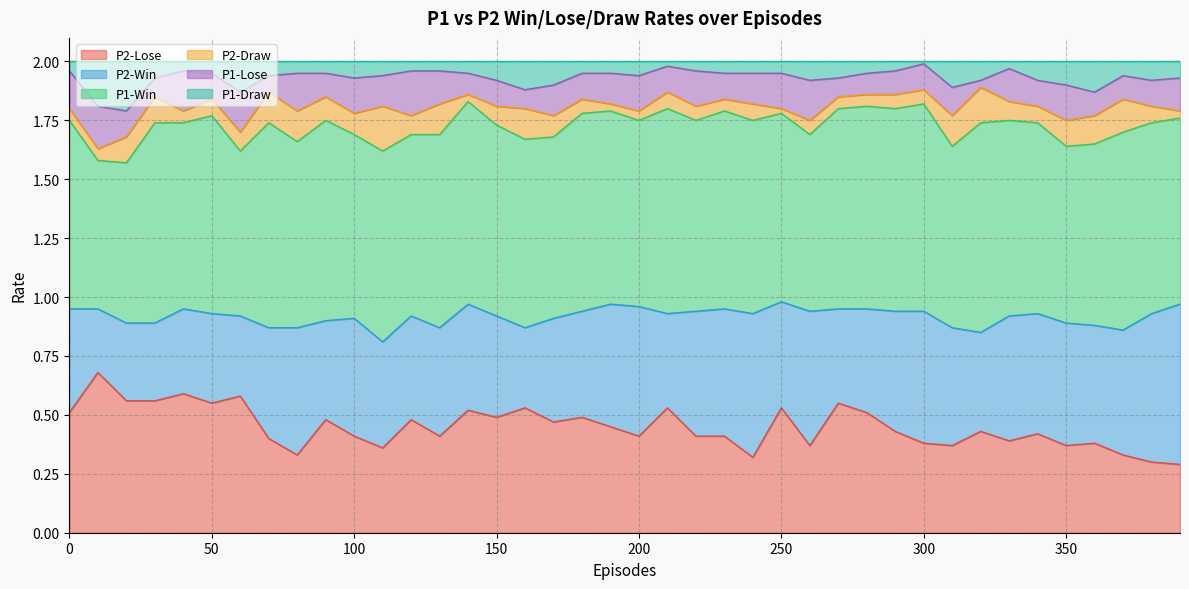

At which label does P1-Win reach its peak?

320